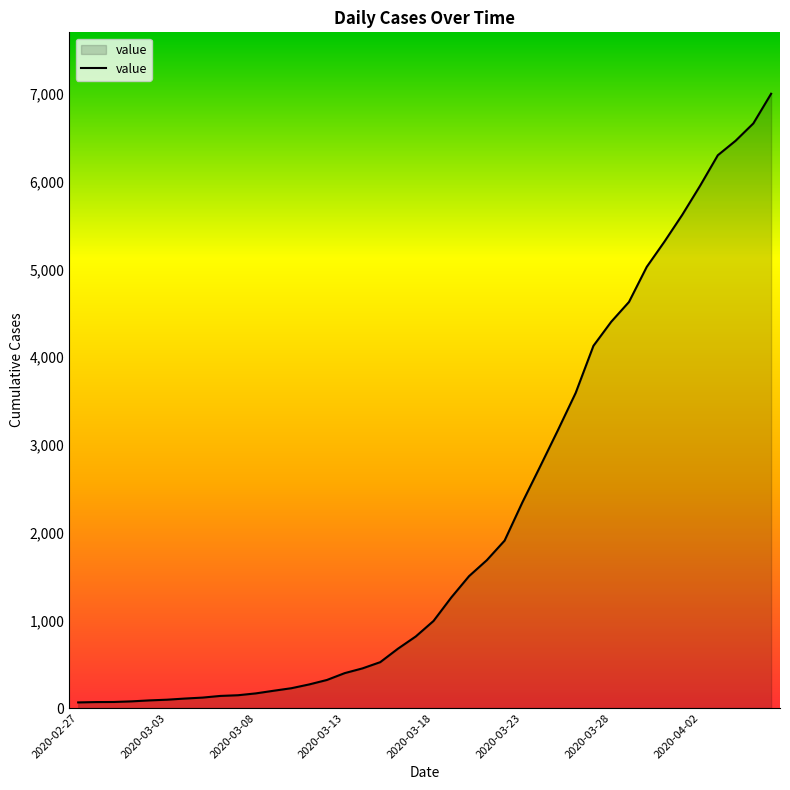

What is the difference between the maximum and minimum values?

6940